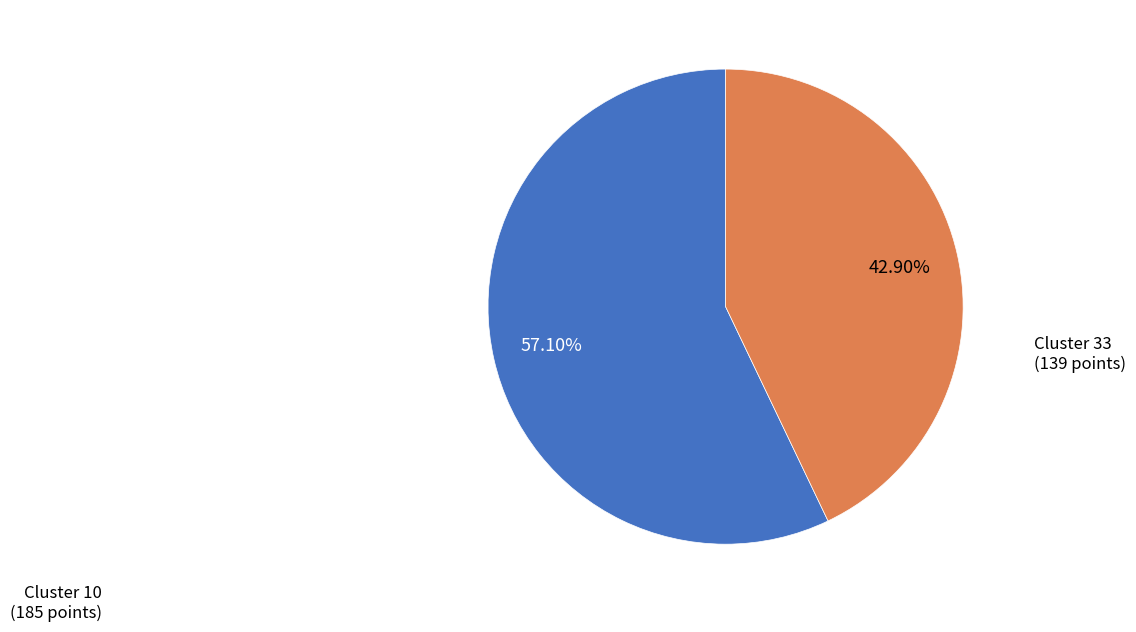

Is there a majority slice in this chart?

Yes